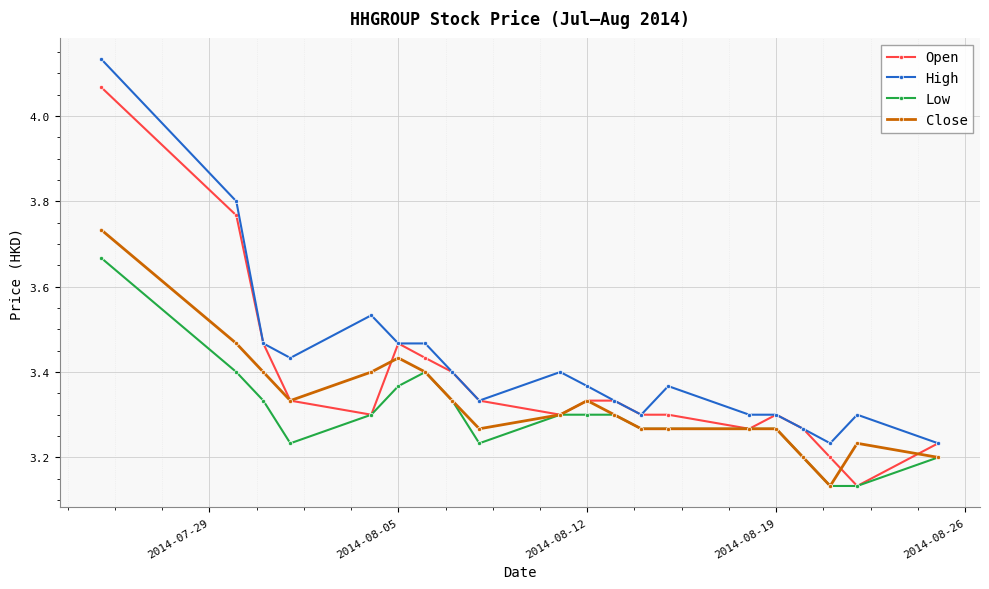

What are all the series names shown in the legend?

Open, High, Low, Close